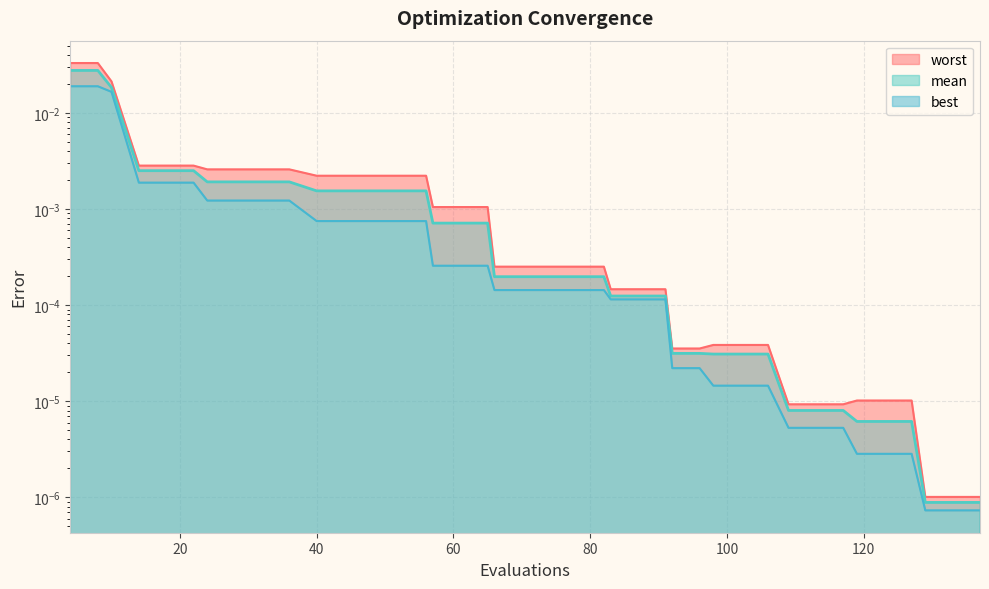

At how many categories does at least one series exceed 0?

40